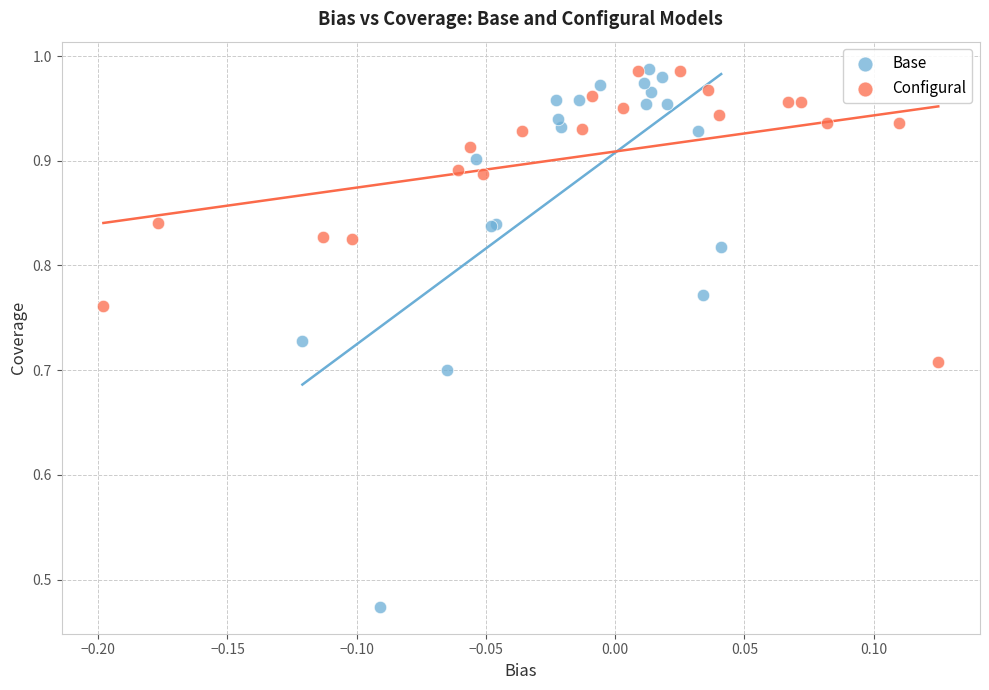

Which series contains the lowest Y value?

Base